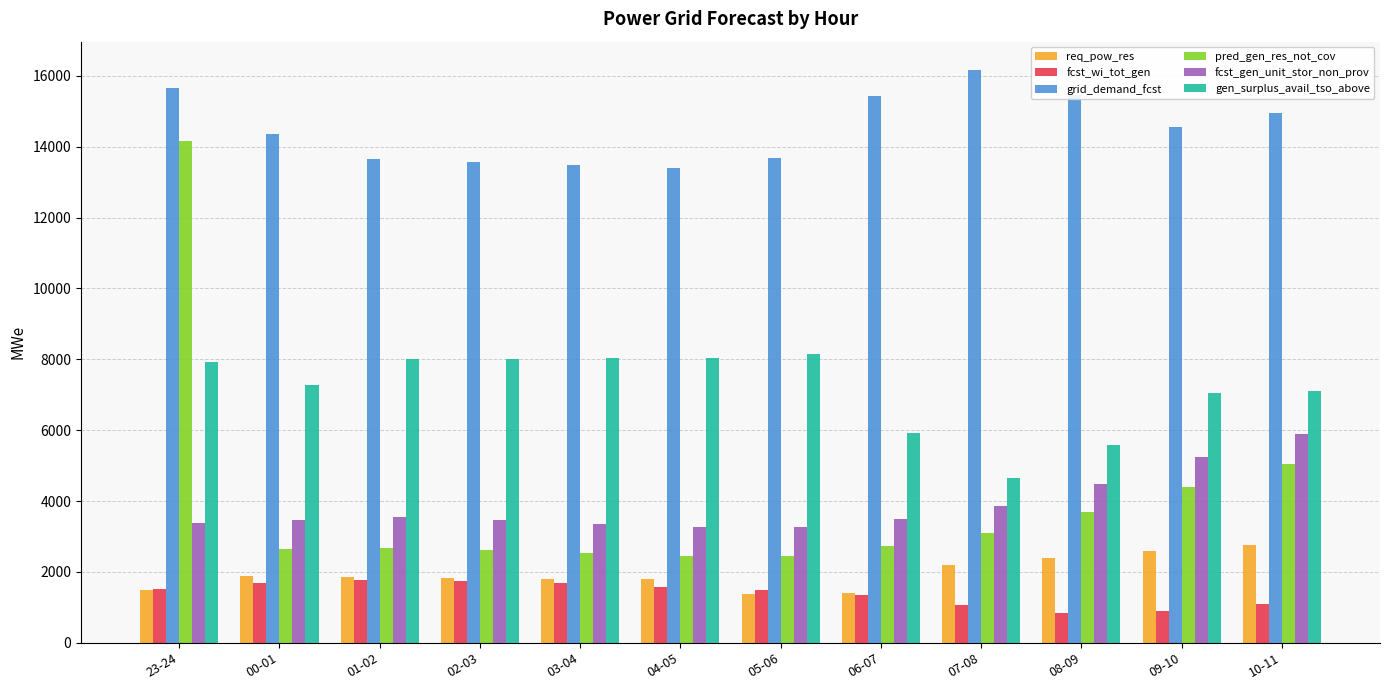

List the series in order of their peak value, lowest first.

fcst_wi_tot_gen, req_pow_res, fcst_gen_unit_stor_non_prov, gen_surplus_avail_tso_above, pred_gen_res_not_cov, grid_demand_fcst